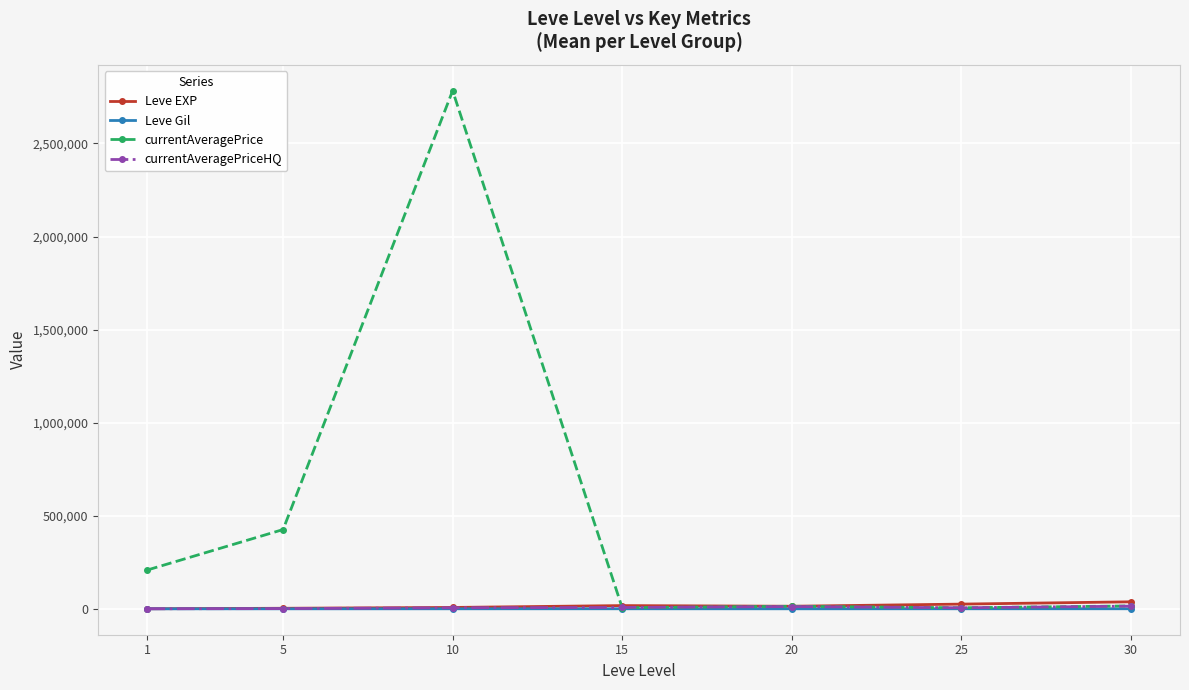

Which series has the largest total across all categories?

currentAveragePrice